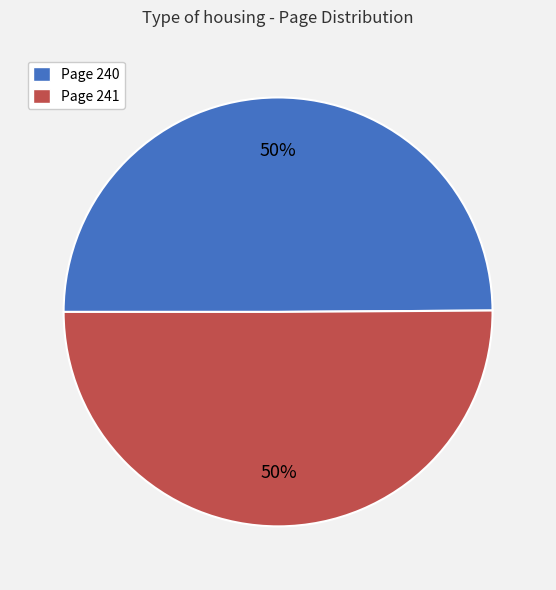

To the nearest percent, what is the average slice percentage?

50%